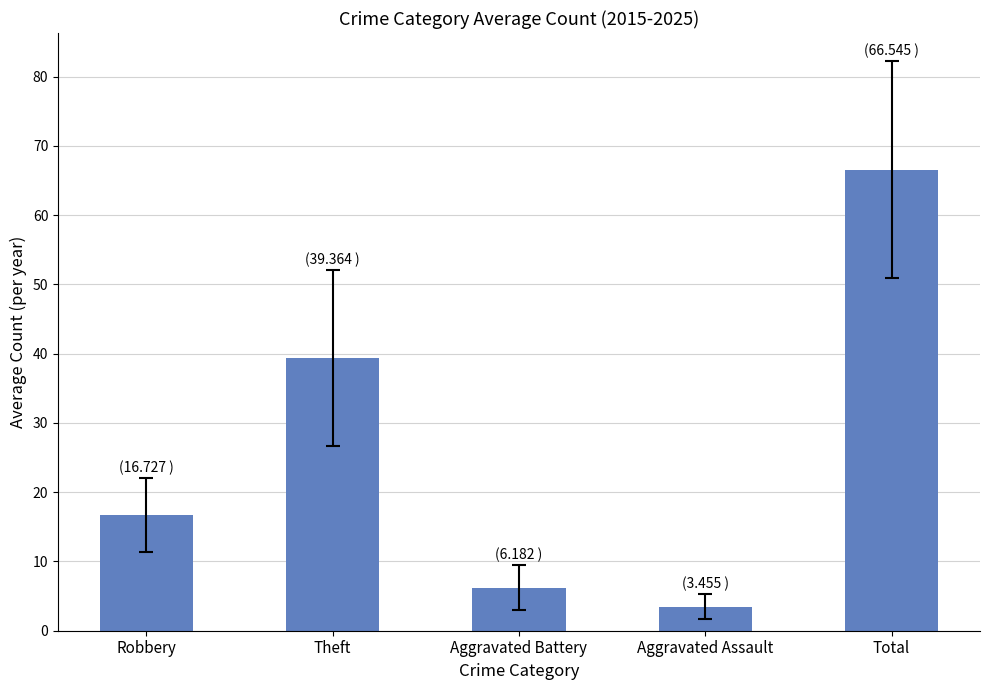

What is the change in value from Robbery to Aggravated Assault?

-13.3